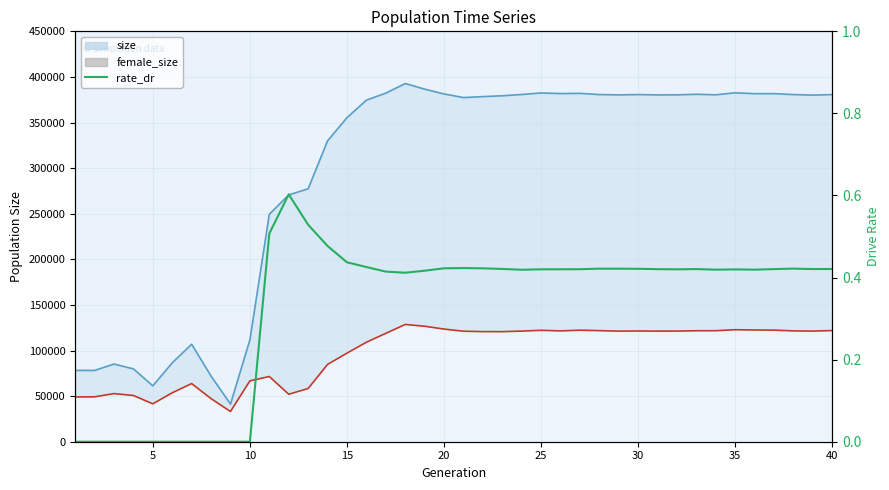

How many values are above zero?

30